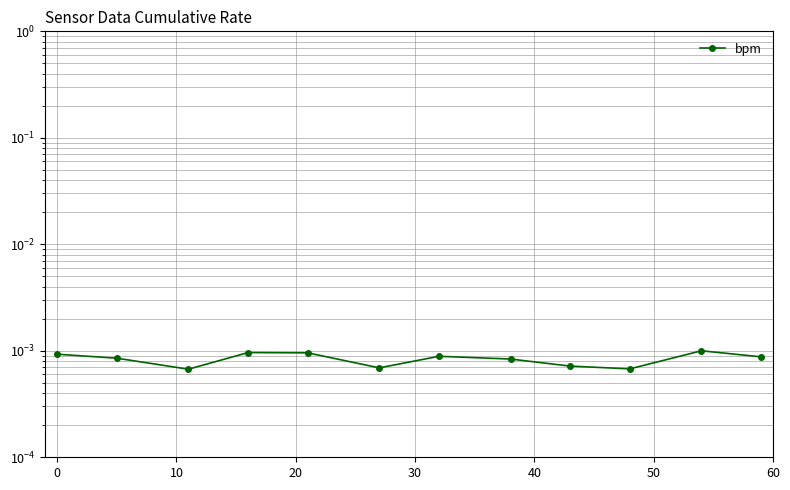

How many lines are shown in the chart?

1